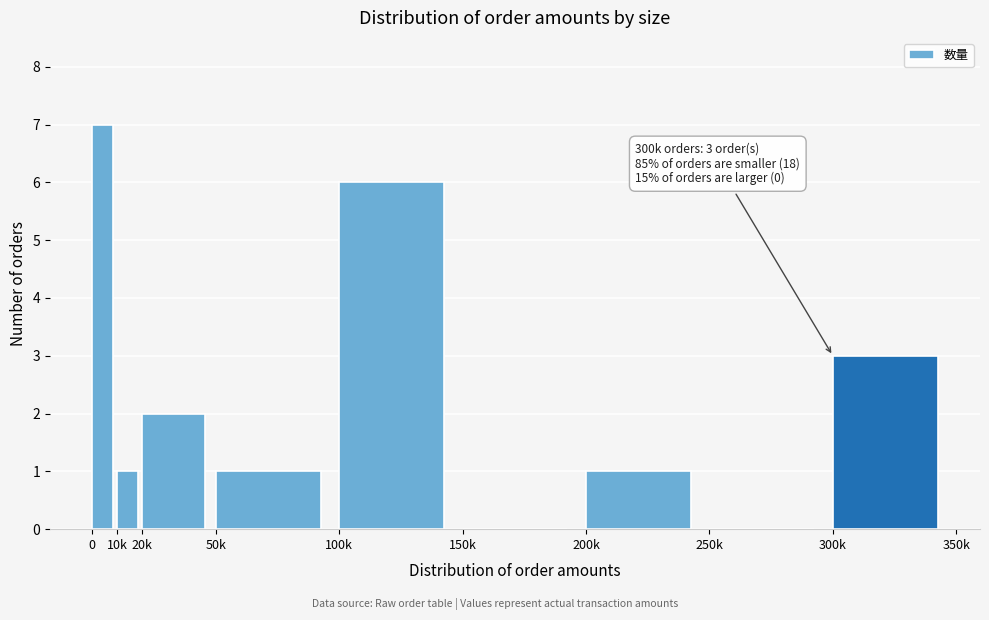

Reading left to right, what are all the values shown in this chart?

0=7	10k=1	20k=2	50k=1	100k=6	150k=0	200k=1	250k=0	300k=3